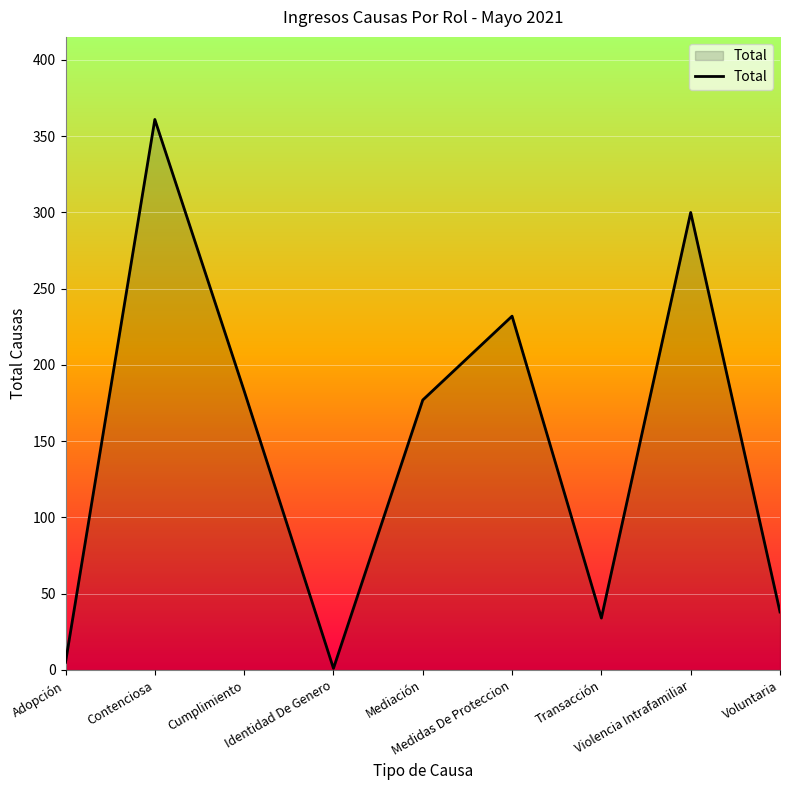

What is the difference between the maximum and minimum values?

360